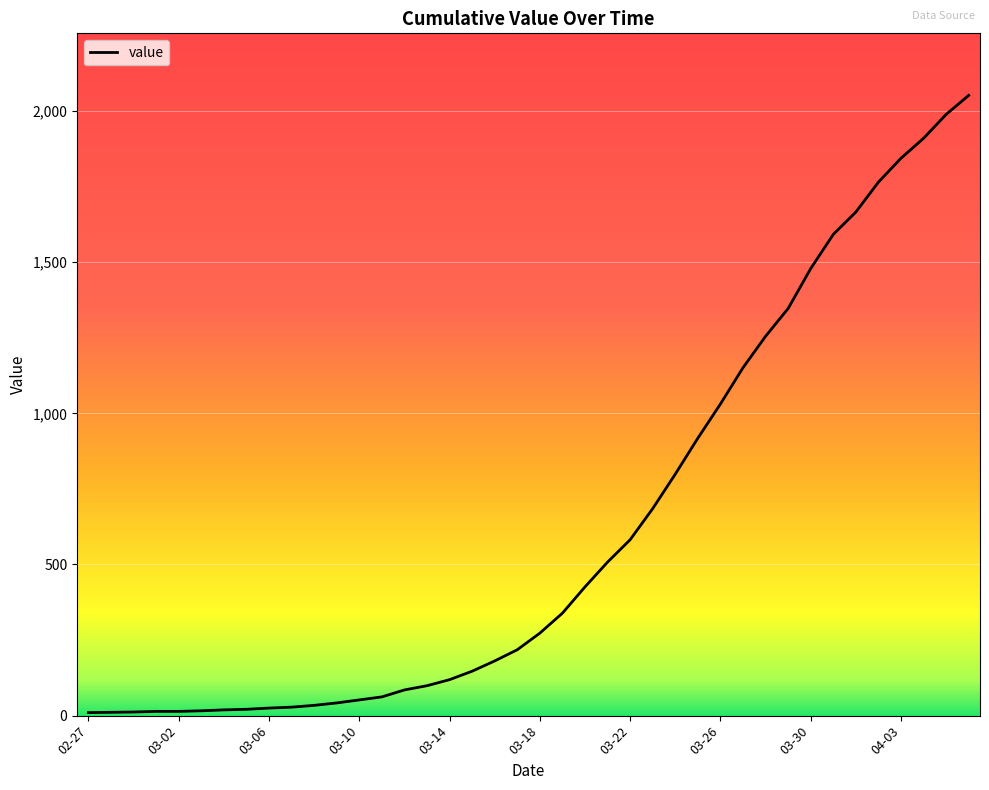

What is the maximum value shown in the chart?

2052